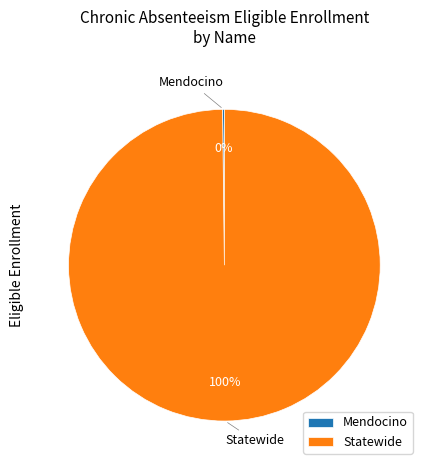

True or false: Statewide accounts for 89% of the total.

False